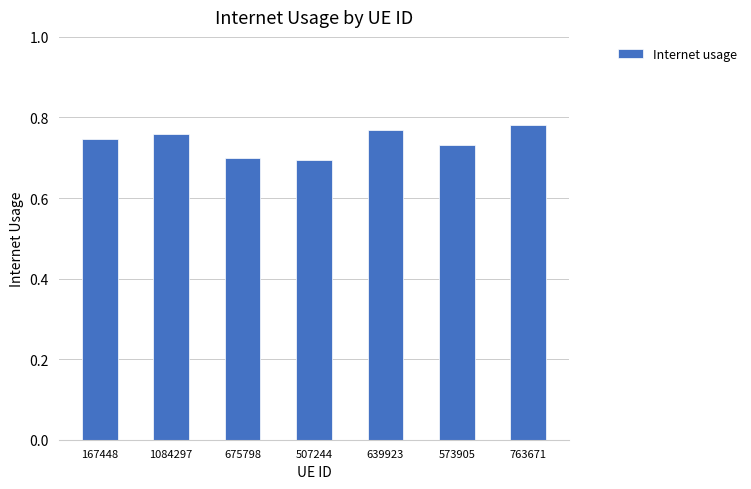

Between 573905 and 675798, which is larger?

573905